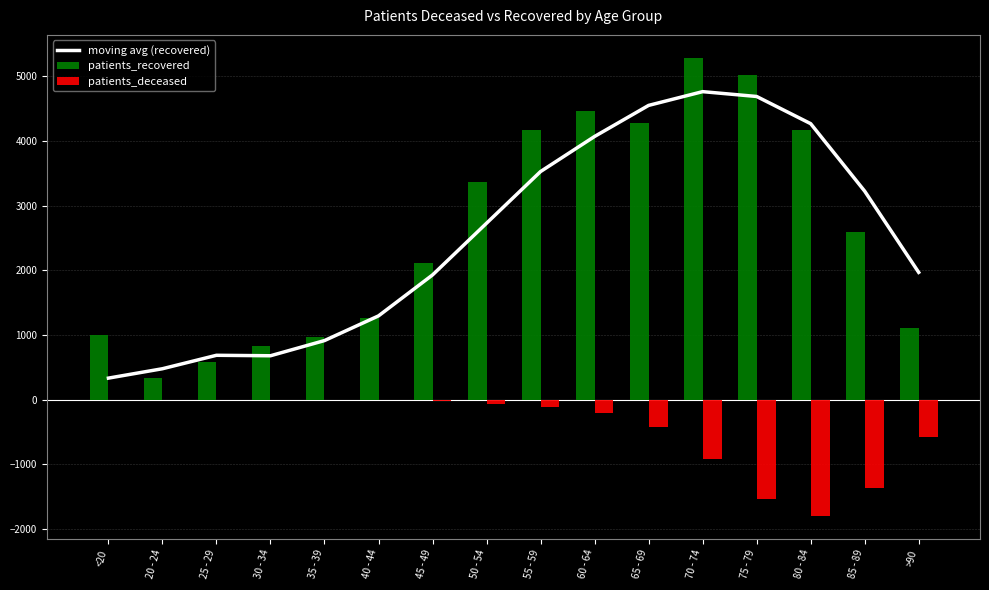

Reading left to right, list all the values displayed in this chart.

moving avg (recovered): <20=333.5	20 - 24=478.8	25 - 29=686.8	30 - 34=679.5	35 - 39=914.5	40 - 44=1296.2	45 - 49=1929.8	50 - 54=2730.0	55 - 59=3529.5	60 - 64=4072.0	65 - 69=4552.8	70 - 74=4765.5	75 - 79=4690.8	80 - 84=4270.2	85 - 89=3226.2	>90=1969.5
patients_recovered: <20=1004.0	20 - 24=330.0	25 - 29=581.0	30 - 34=832.0	35 - 39=975.0	40 - 44=1270.0	45 - 49=2108.0	50 - 54=3366.0	55 - 59=4176.0	60 - 64=4468.0	65 - 69=4278.0	70 - 74=5289.0	75 - 79=5027.0	80 - 84=4169.0	85 - 89=2596.0	>90=1113.0
patients_deceased: <20=-5.0	20 - 24=-1.0	25 - 29=-2.0	30 - 34=-9.0	35 - 39=-9.0	40 - 44=-10.0	45 - 49=-23.0	50 - 54=-64.0	55 - 59=-107.0	60 - 64=-208.0	65 - 69=-429.0	70 - 74=-913.0	75 - 79=-1538.0	80 - 84=-1802.0	85 - 89=-1373.0	>90=-570.0